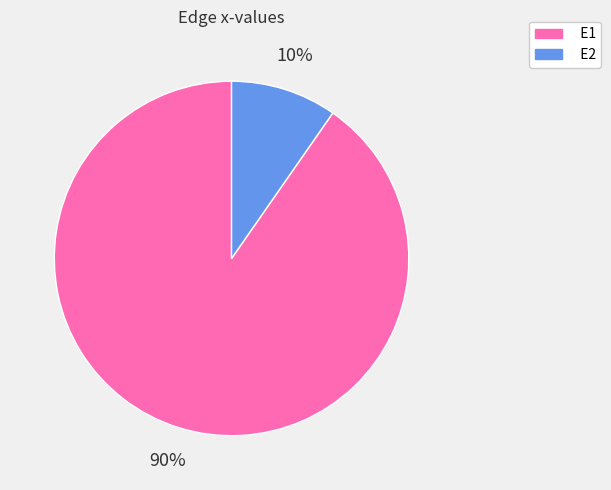

Combined, do E2 and E1 account for over 50%?

Yes